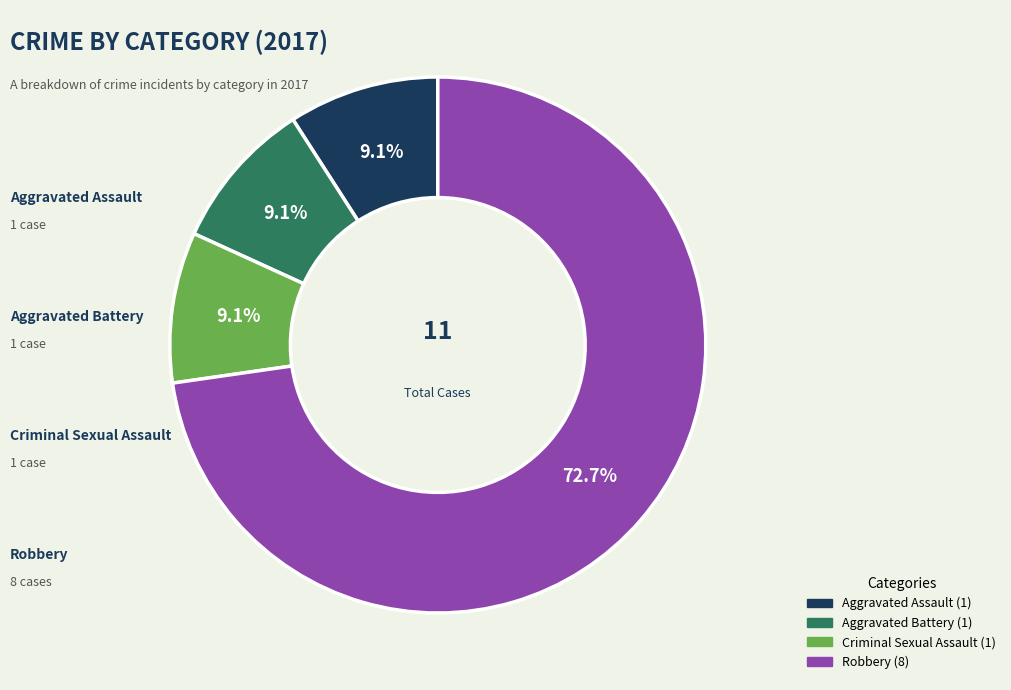

To the nearest percent, what is the difference between the largest and smallest slice percentages?

64%